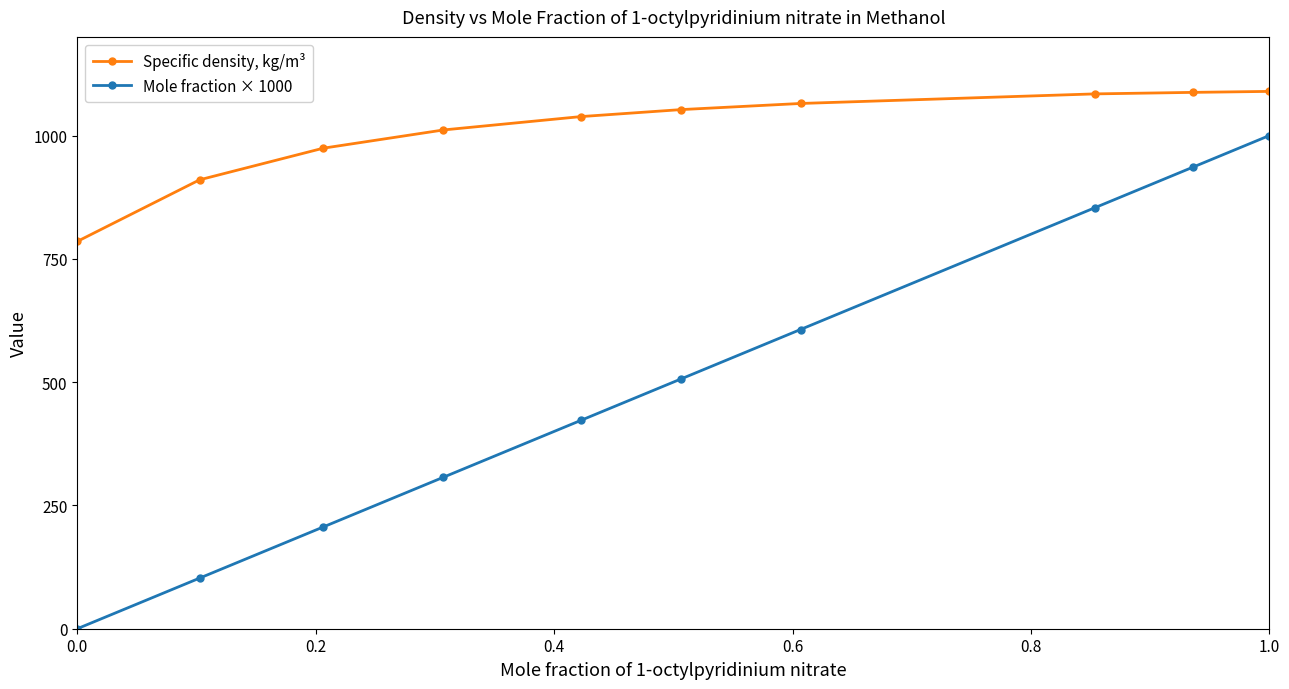

What is the difference between the maximum and second lowest values in the Mole fraction × 1000 series?

897.4